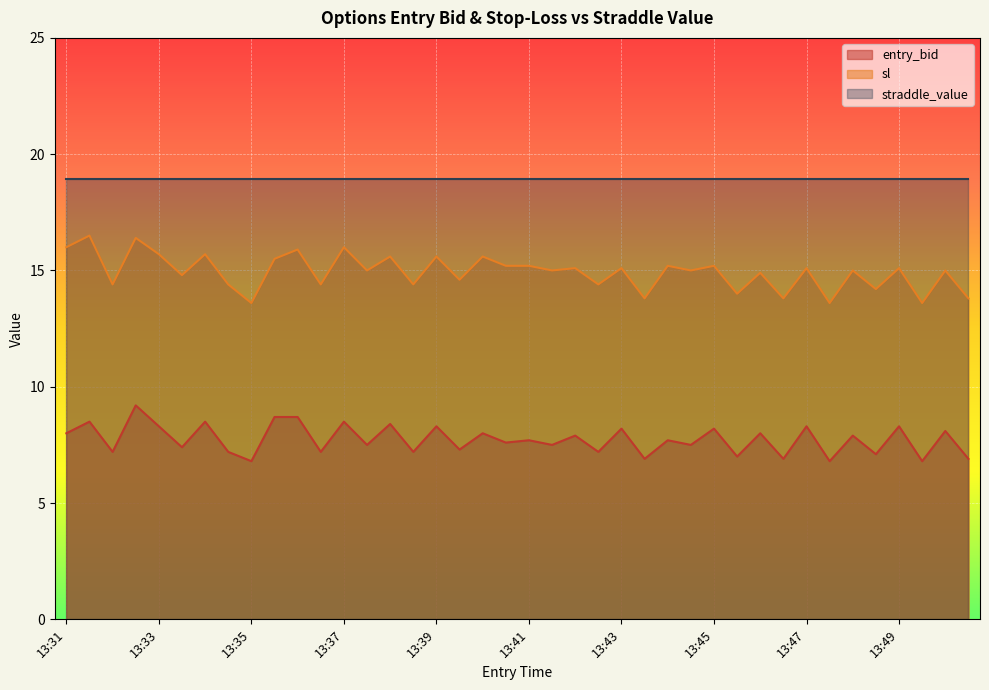

Where is the first local minimum for entry_bid?

13:32